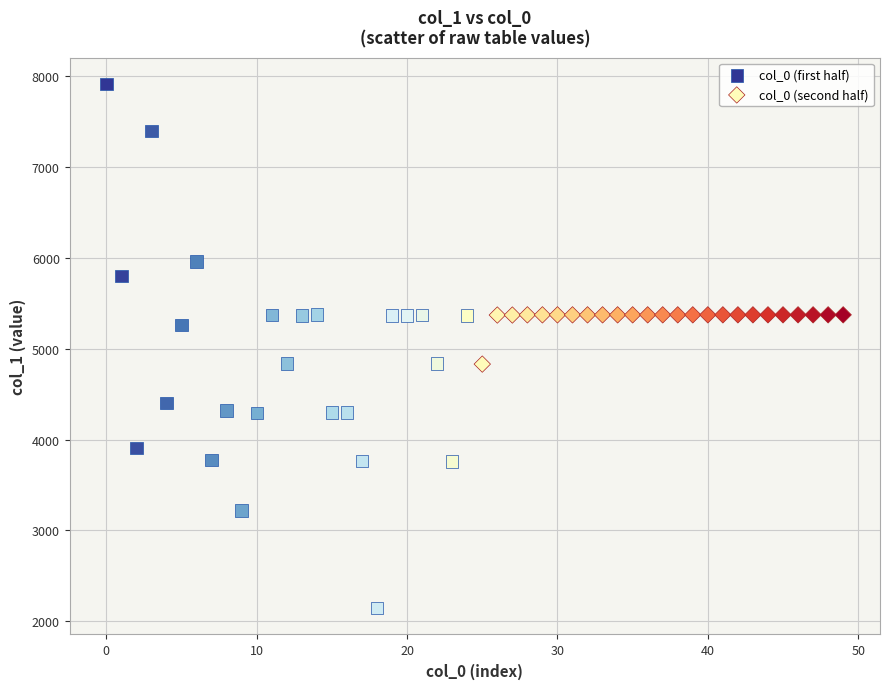

Which series has the widest spread of Y values?

col_0 (first half)